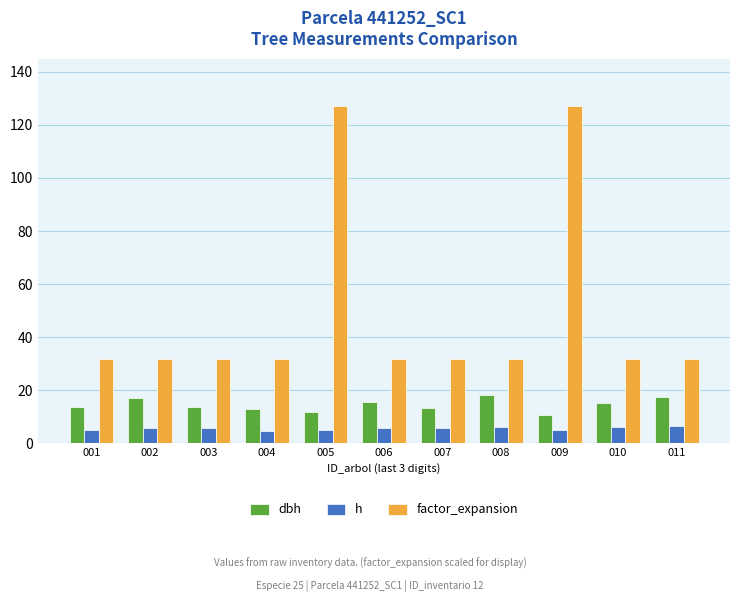

What is the difference between the h values at 001 and 007?

0.5